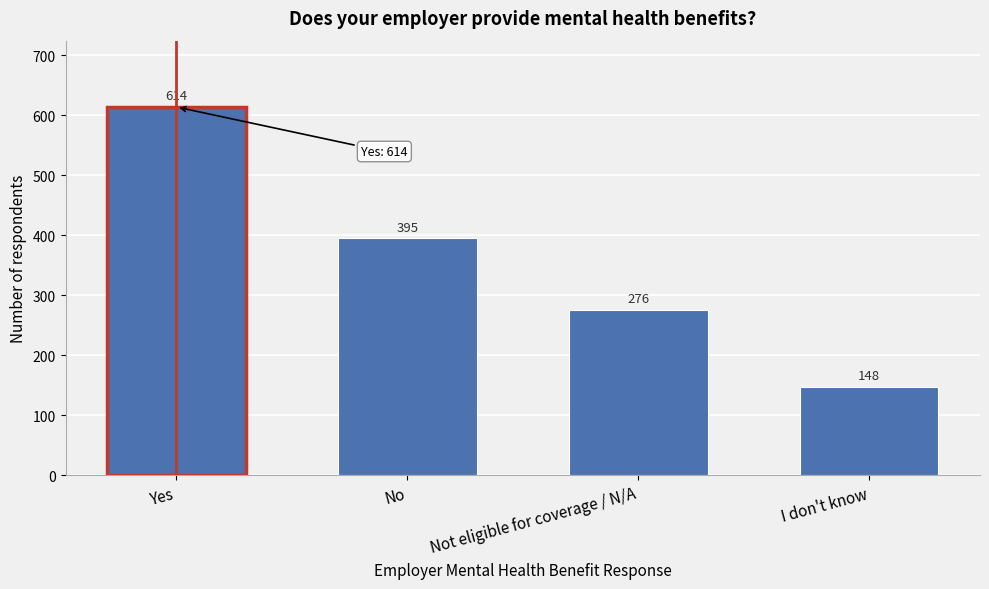

Reading left to right, transcribe all the data shown in this chart.

614	395	276	148